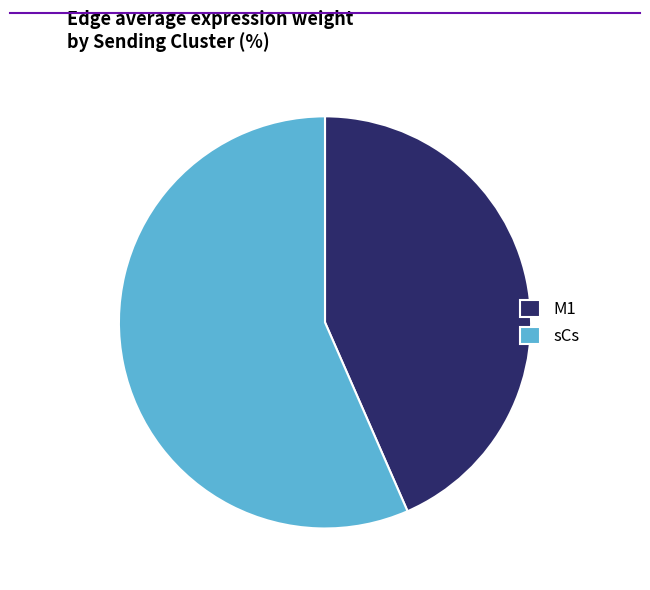

Which slice represents more than half of the pie?

sCs